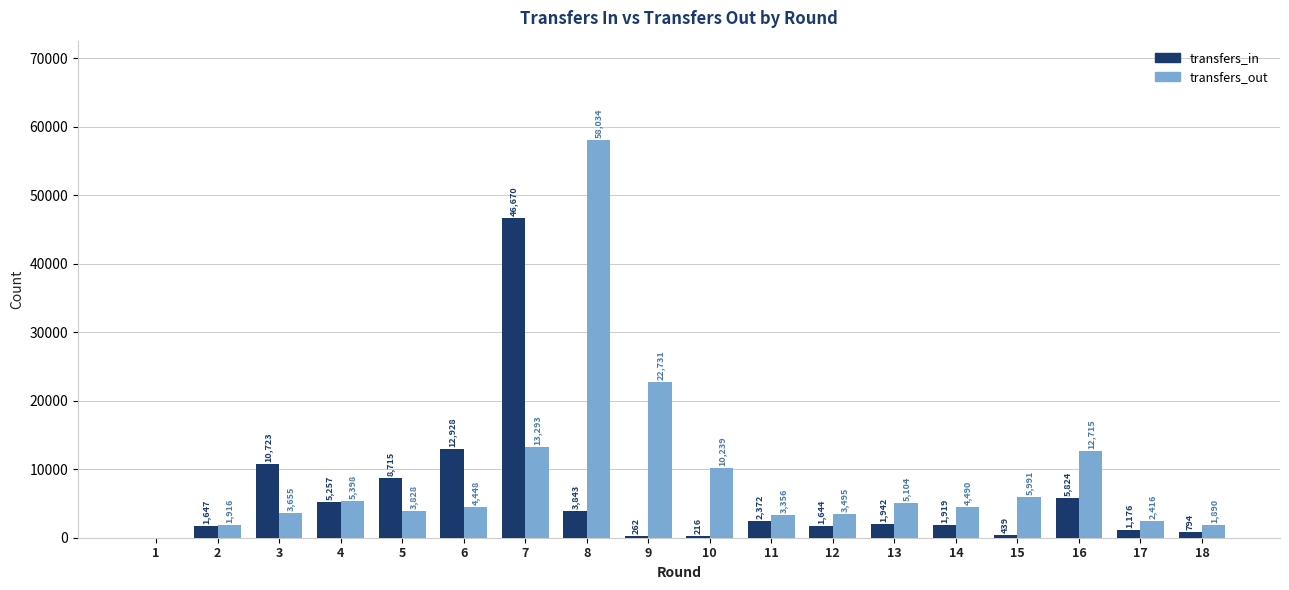

What are all the series names shown in the legend?

transfers_in, transfers_out